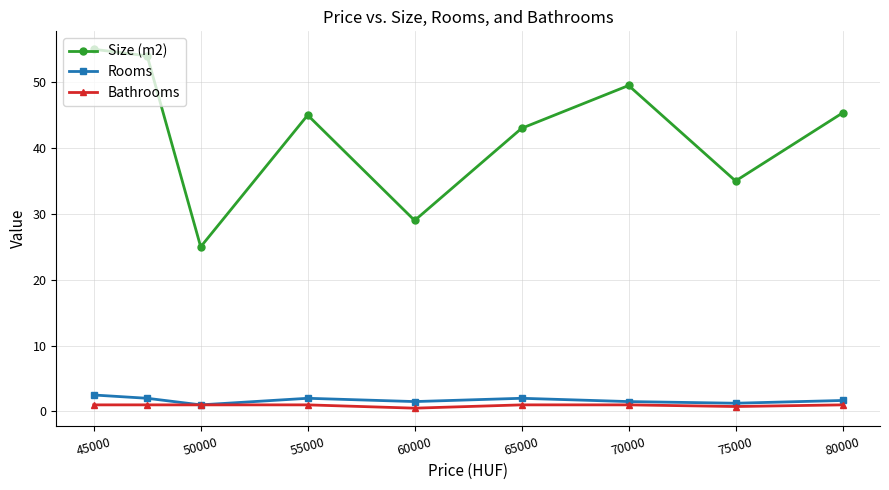

True or false: Size (m2) and Rooms intersect in this chart.

False